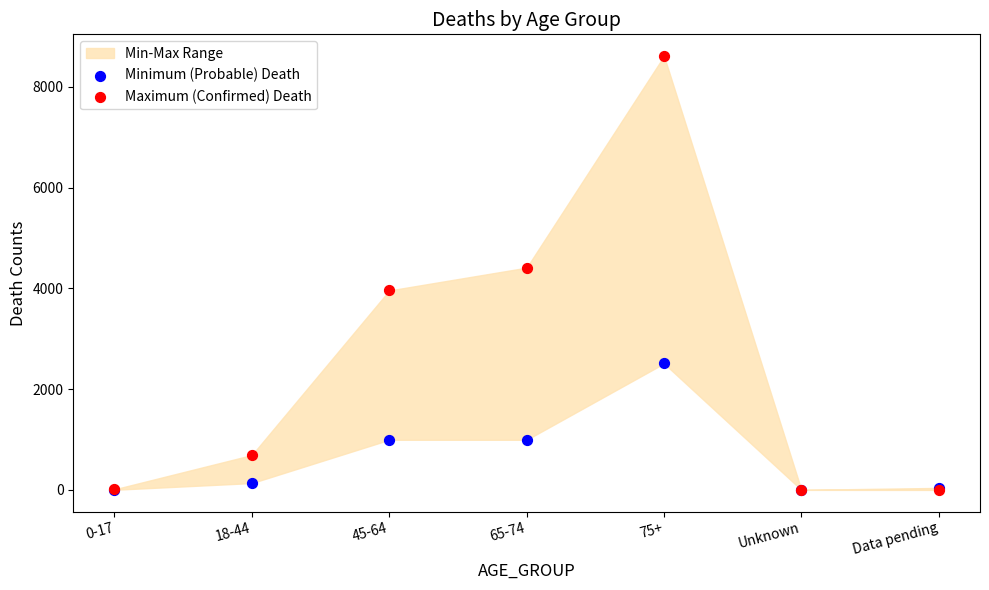

Across all series, what Y value is closest to 4305?

4411